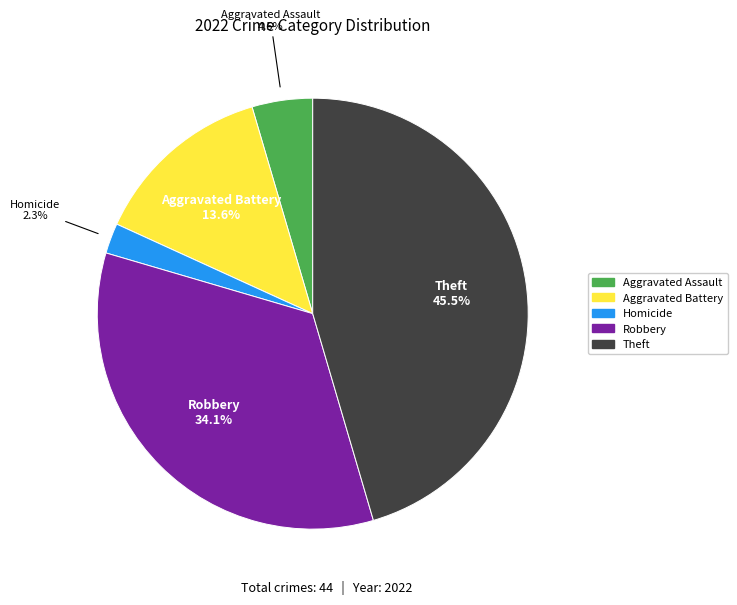

Does any single category account for the majority?

No